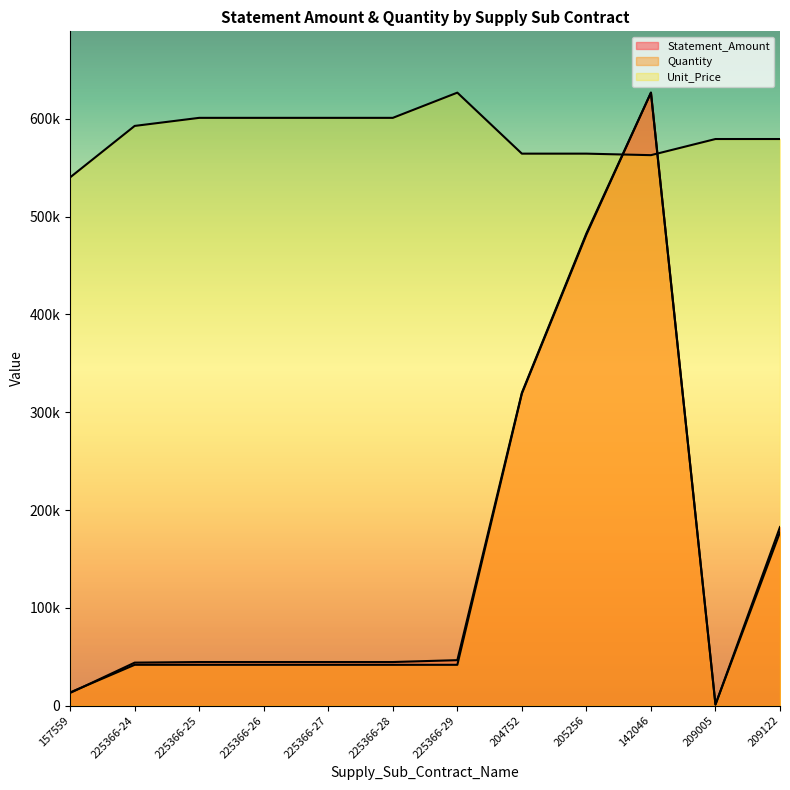

Which category has the highest value across all series?

142046